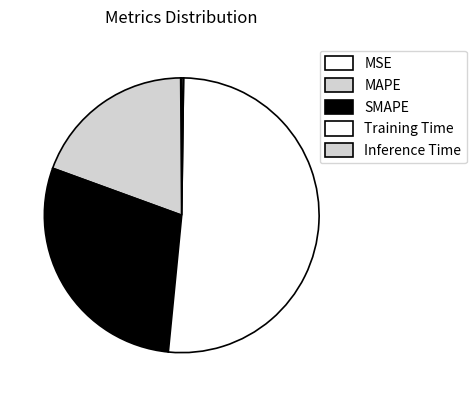

How many slices are in this pie chart?

5